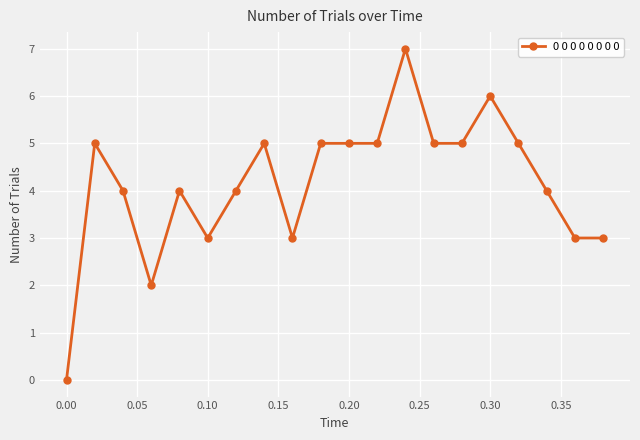

True or false: there are more than 1 points higher than both neighbors.

True